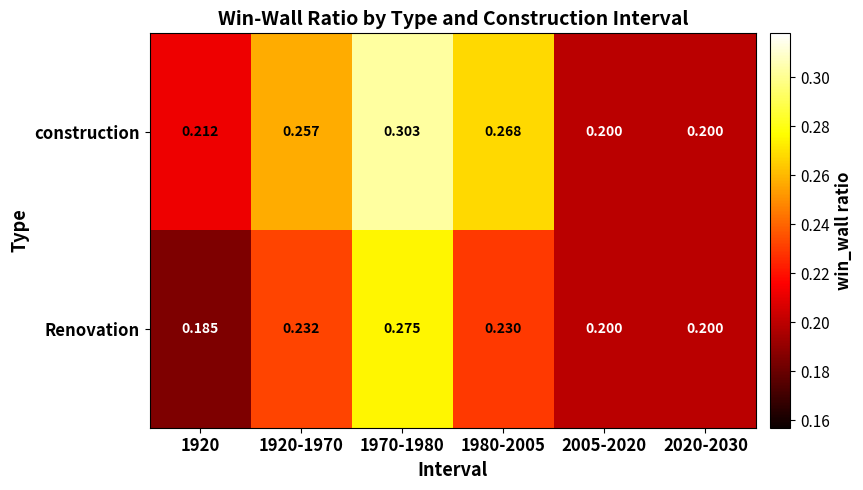

Rank the series by their maximum value, from lowest to highest.

Renovation, construction